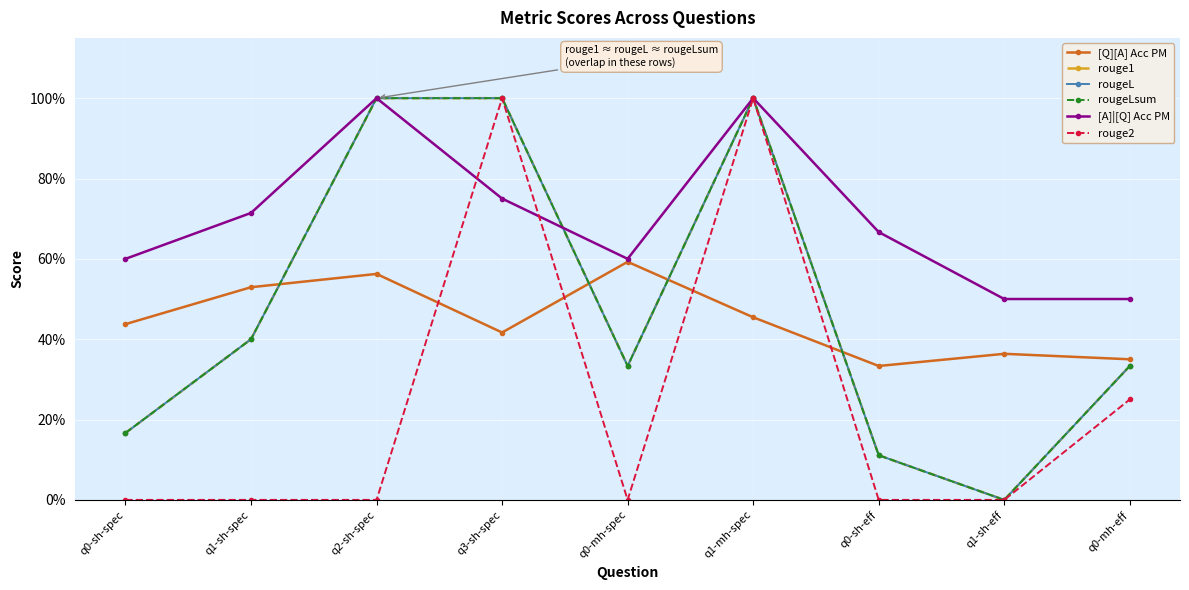

List the labels in order of rouge1 value, smallest first.

q1-sh-eff, q0-sh-eff, q0-sh-spec, q0-mh-spec, q0-mh-eff, q1-sh-spec, q2-sh-spec, q3-sh-spec, q1-mh-spec